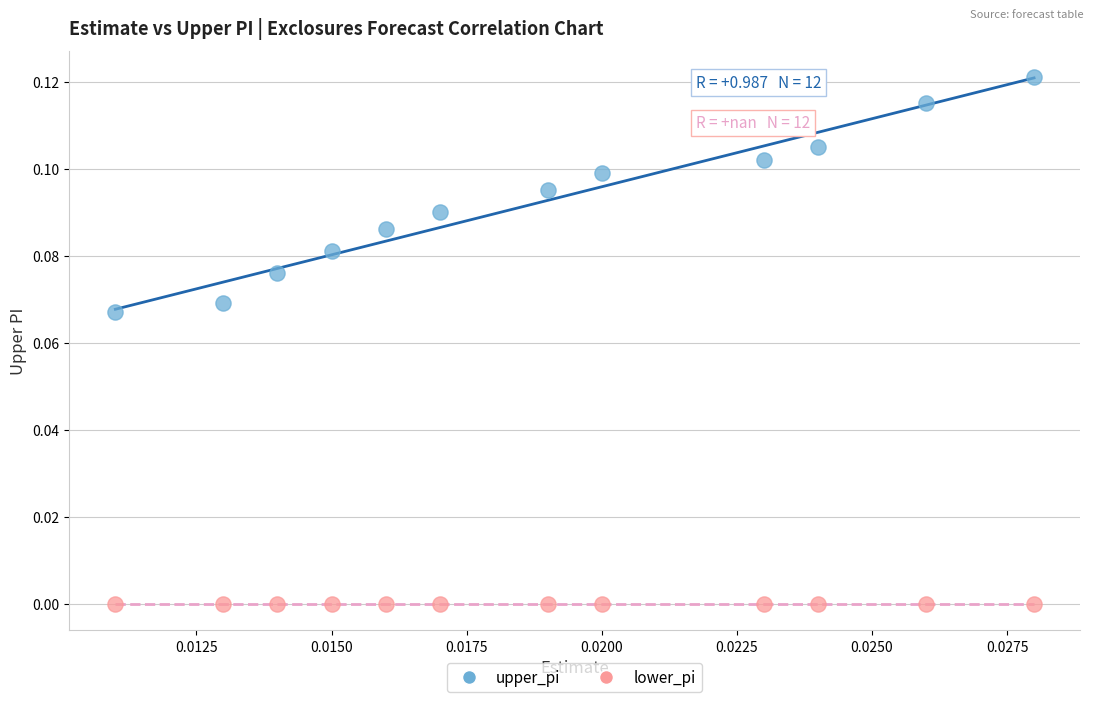

What are all the series names shown in the legend?

upper_pi, lower_pi